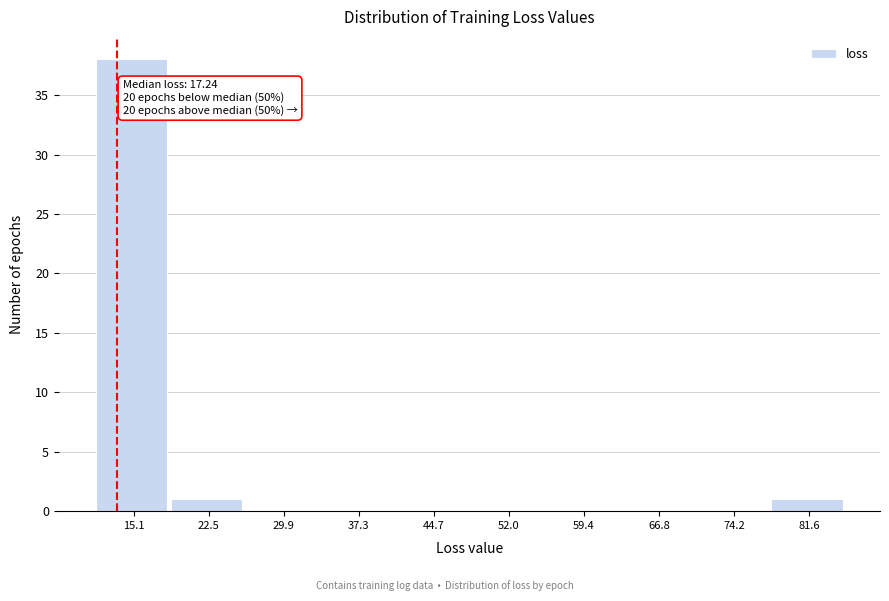

Reading right to left, transcribe all the data shown in this chart.

81.6=1	74.2=0	66.8=0	59.4=0	52.0=0	44.7=0	37.3=0	29.9=0	22.5=1	15.1=38